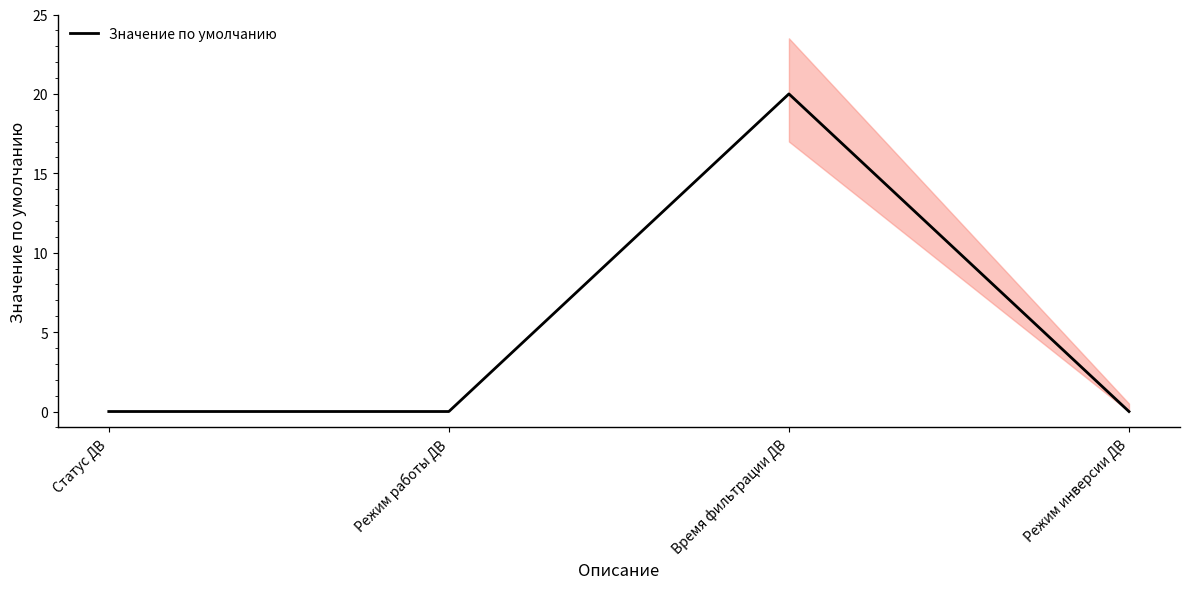

The chart shows a value of 28 at Время фильтрации ДВ. True or false?

False